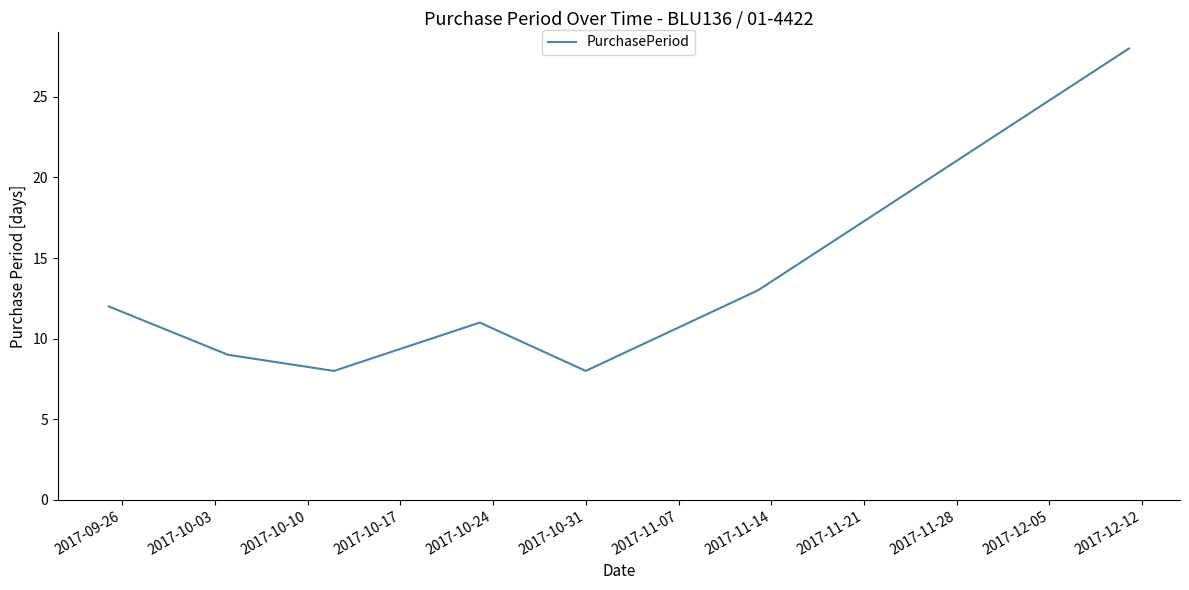

What is the minimum value shown in the chart?

8